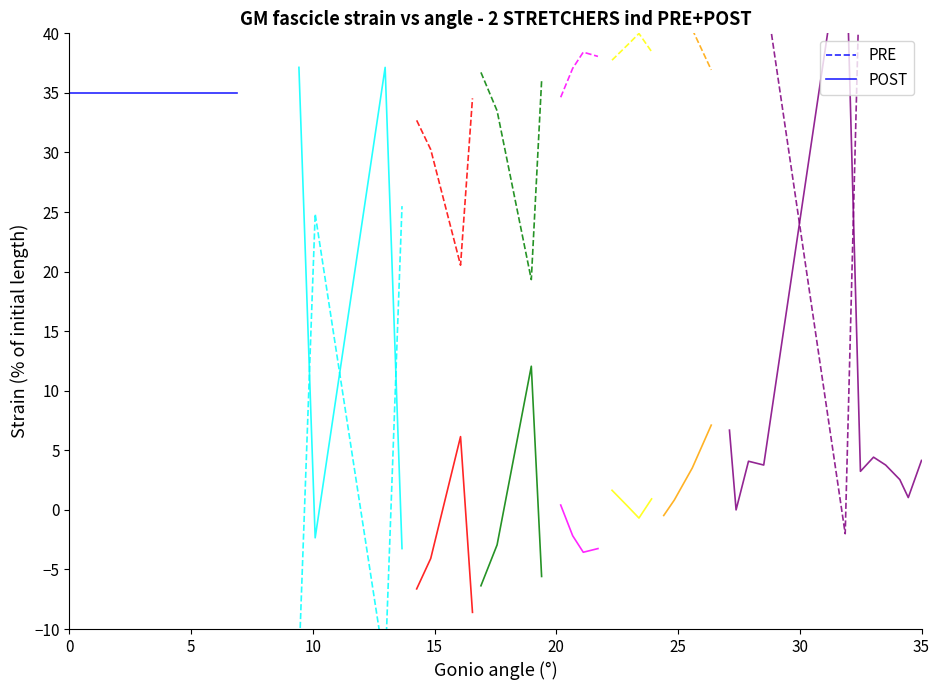

What is the average value of the POST series?

35.0